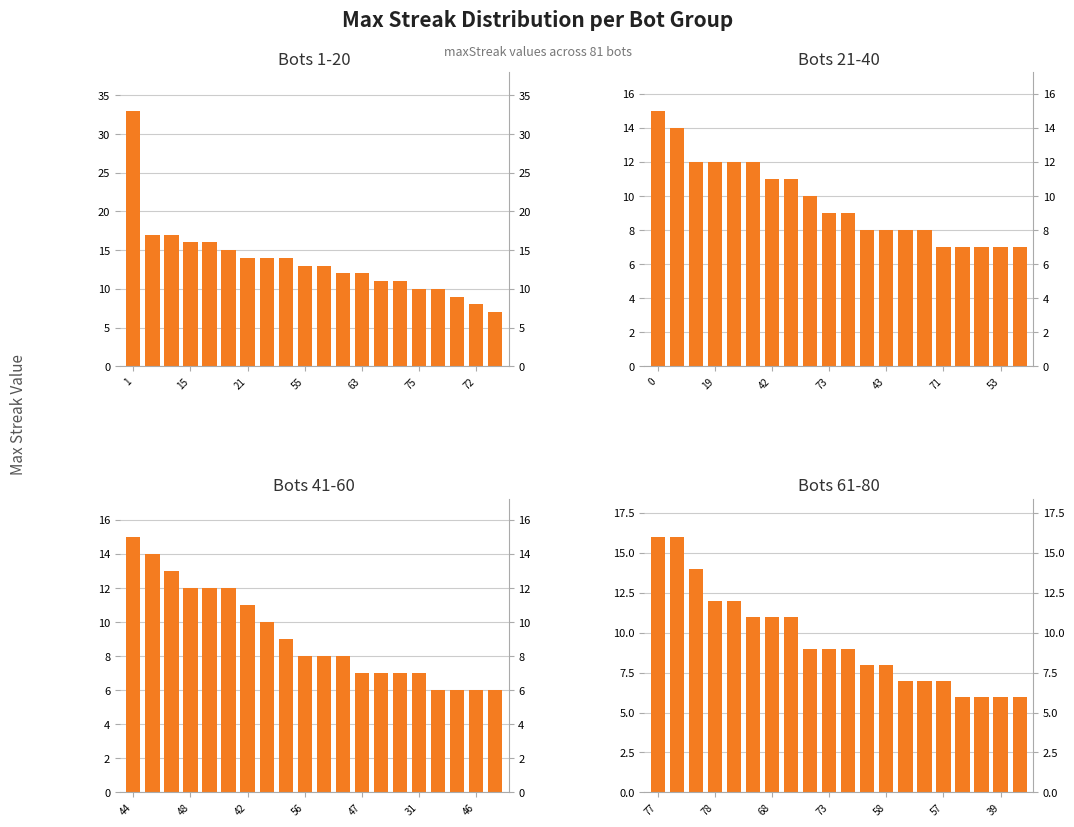

What is the value of the Bots 21-40 bar at the 15th from the left?

8